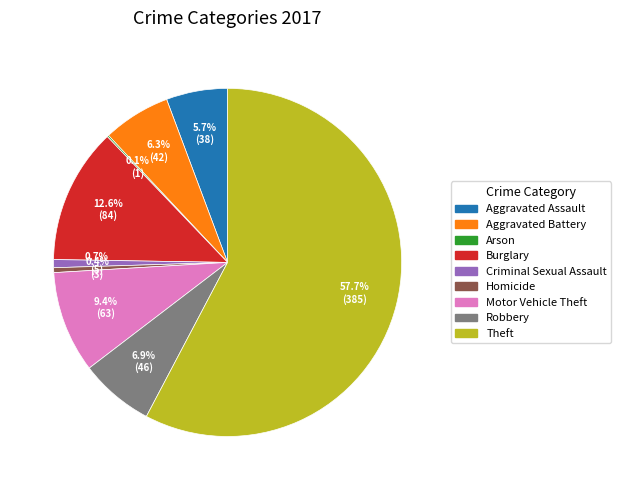

What is the largest slice in the pie chart?

Theft